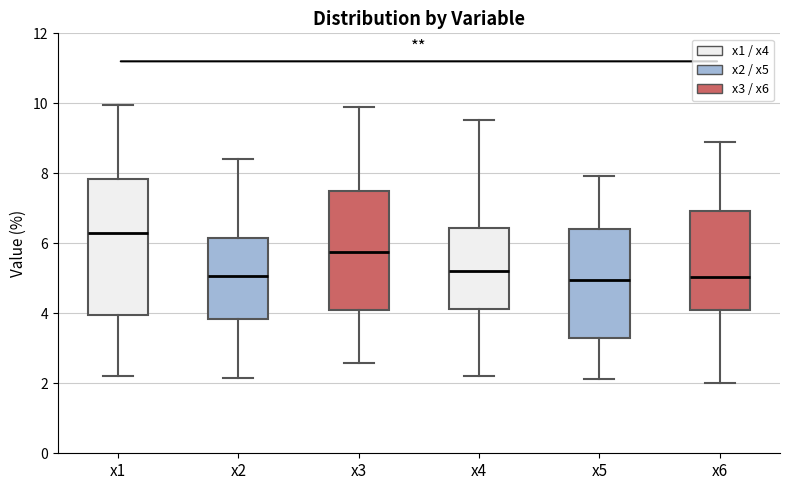

Reading left to right, transcribe this box plot: for each box, give where its median line is, the range the box spans, and where its two whiskers end, as read against the y-axis. The values are not printed on the chart, so give them approximately, as read against the axis.

x1: median 6.4, box 4.0 to 7.8, whiskers 2.2 to 10.0
x2: median 5.0, box 3.8 to 6.2, whiskers 2.2 to 8.4
x3: median 5.8, box 4.2 to 7.4, whiskers 2.6 to 9.8
x4: median 5.2, box 4.2 to 6.4, whiskers 2.2 to 9.6
x5: median 5.0, box 3.2 to 6.4, whiskers 2.2 to 8.0
x6: median 5.0, box 4.2 to 7.0, whiskers 2.0 to 8.8